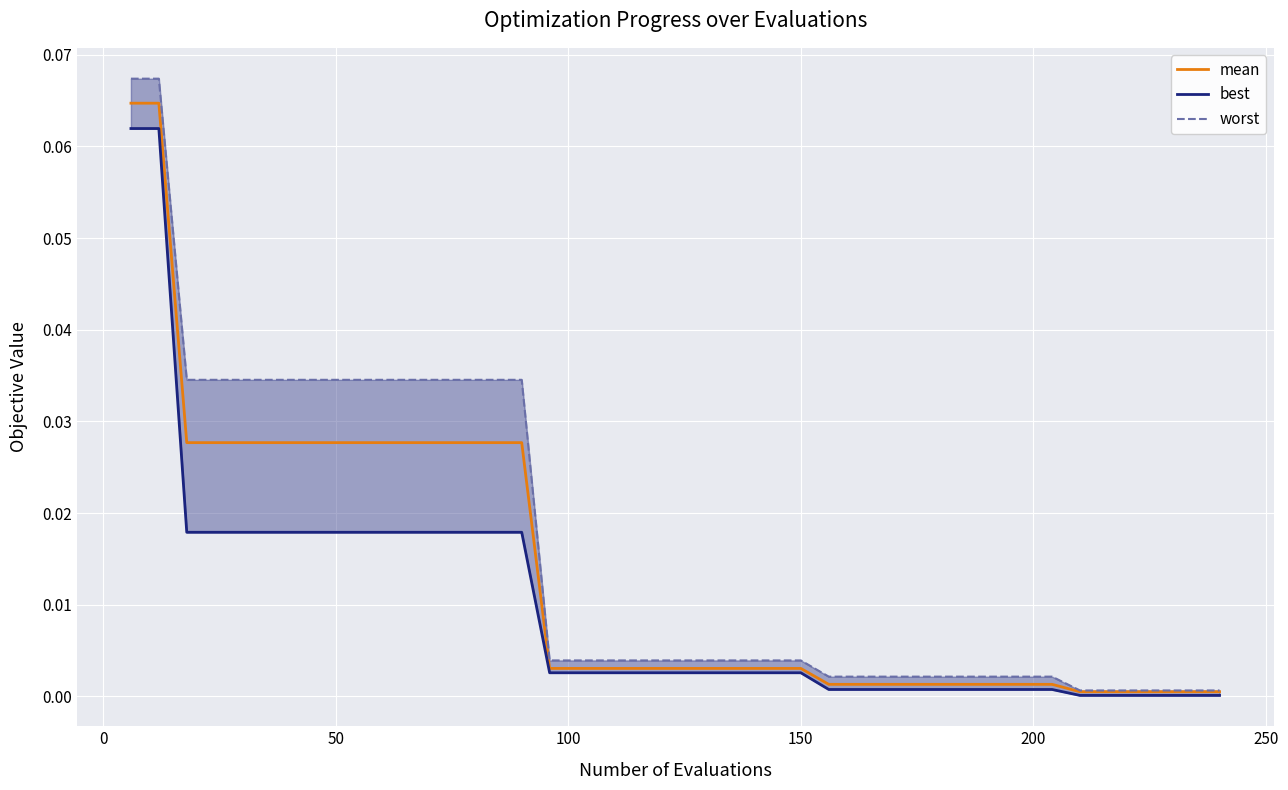

True or false: worst has a value of 0.0 at 34.

False